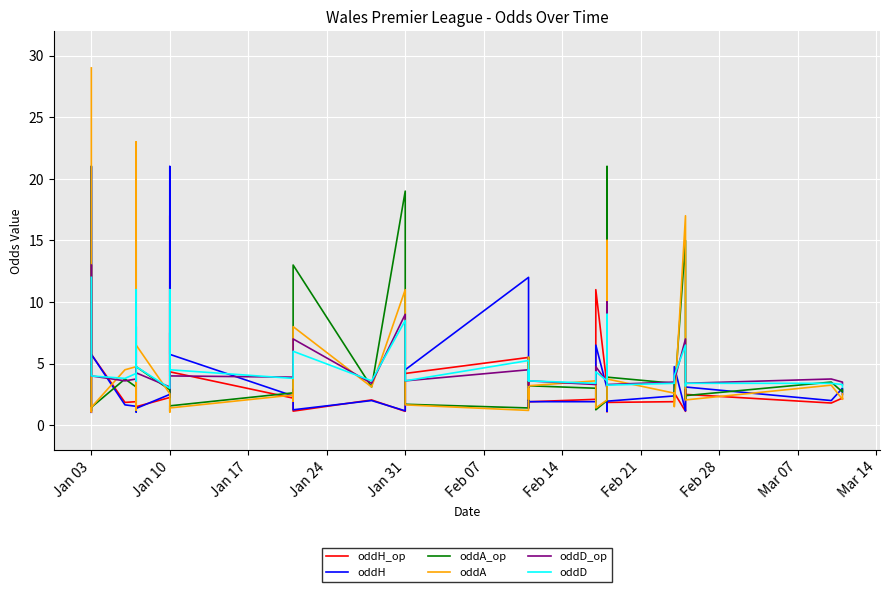

What is the sum of all oddH values?

155.2